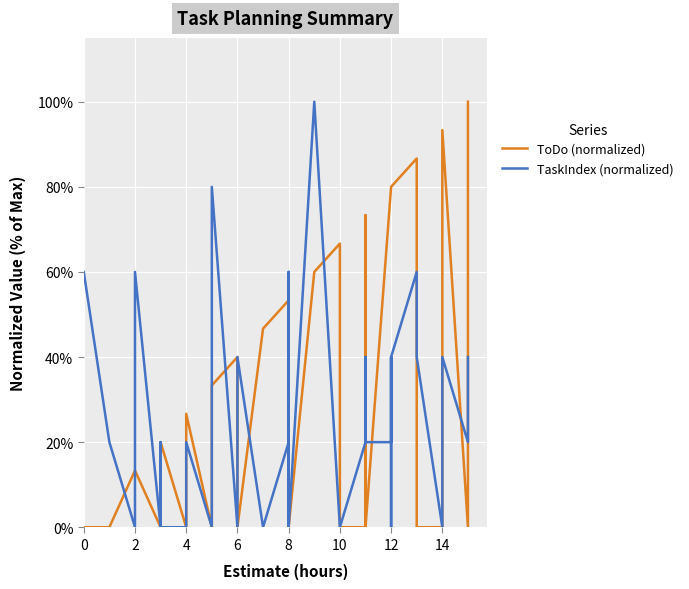

How many times do TaskIndex (normalized) and ToDo (normalized) cross each other?

15